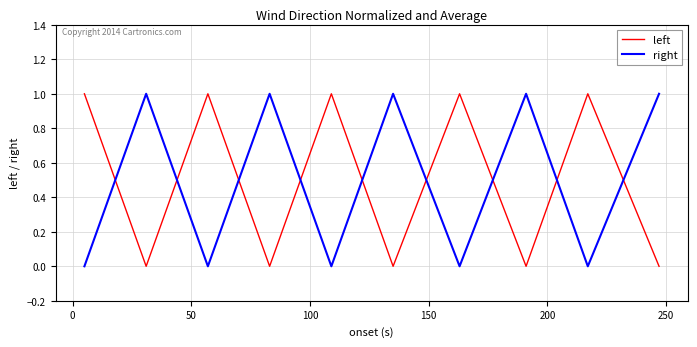

At how many categories does at least one series exceed 0?

10